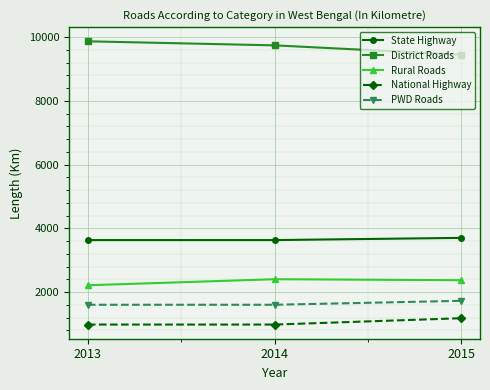

Is it true that National Highway equals 983 at 2013?

True